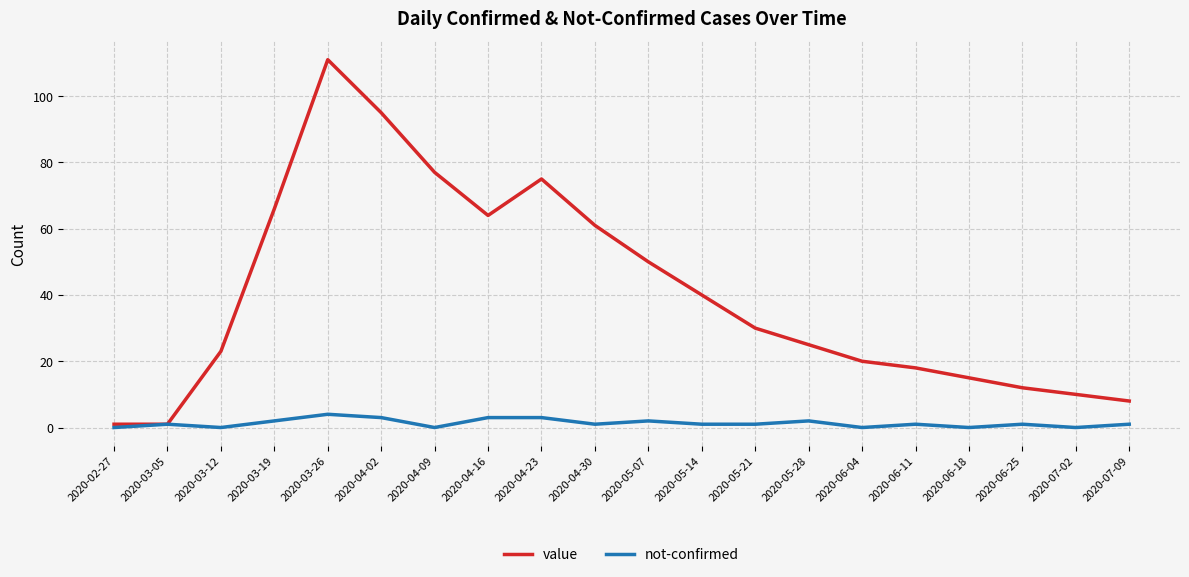

What is the total value across all series at 2020-05-28?

27